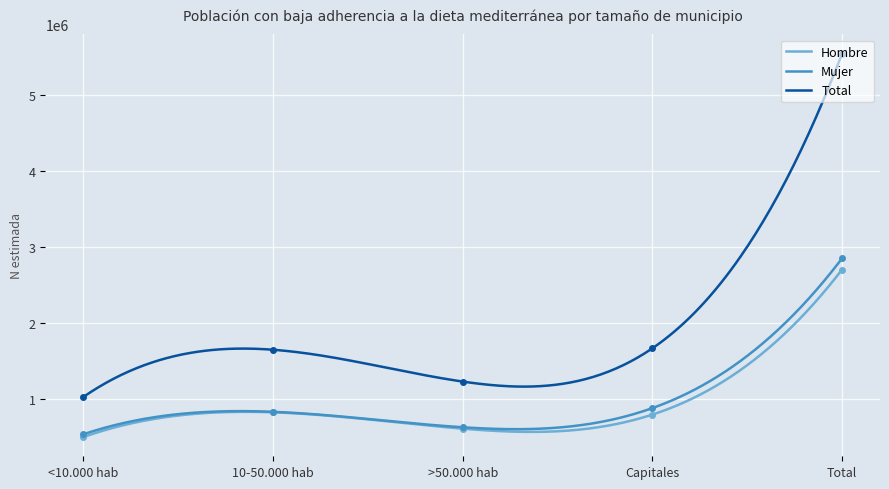

At which label does Mujer first exceed 824838?

Capitales